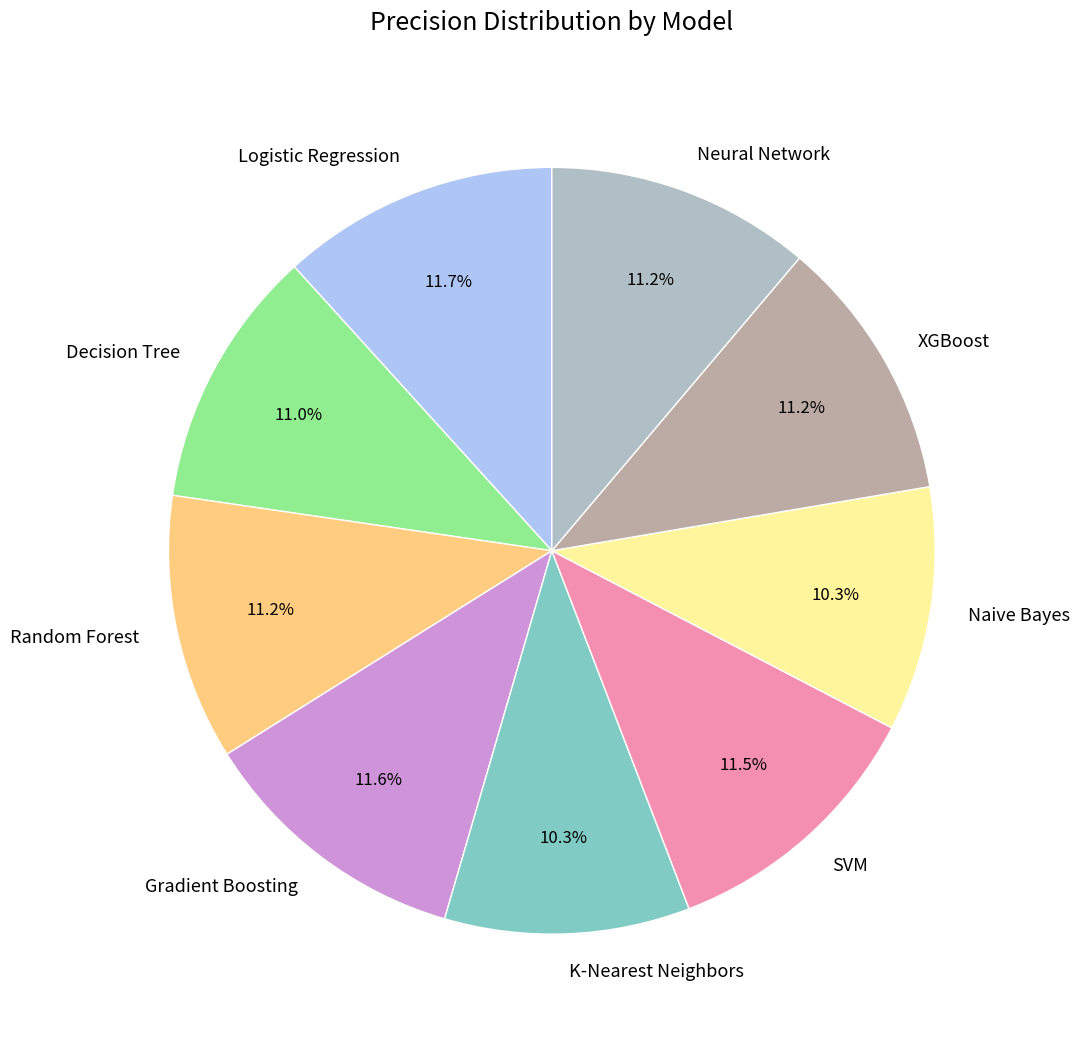

To the nearest percent, what is the difference between the Naive Bayes and Decision Tree slice percentages?

1%